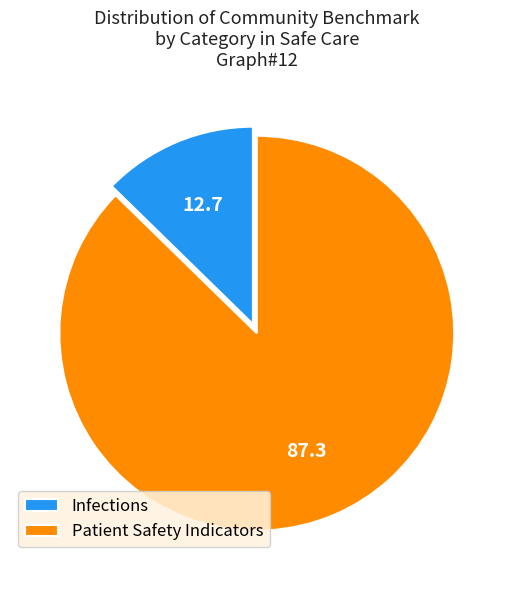

Approximately how many times larger is the value at Patient Safety Indicators compared to Infections?

6.9